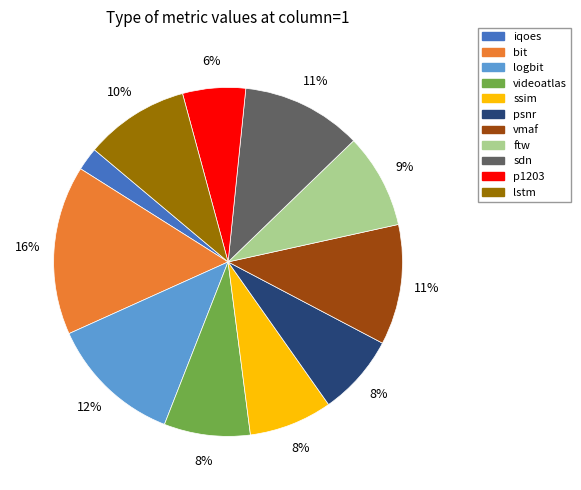

Approximately how many times larger is the value at bit compared to p1203?

2.7